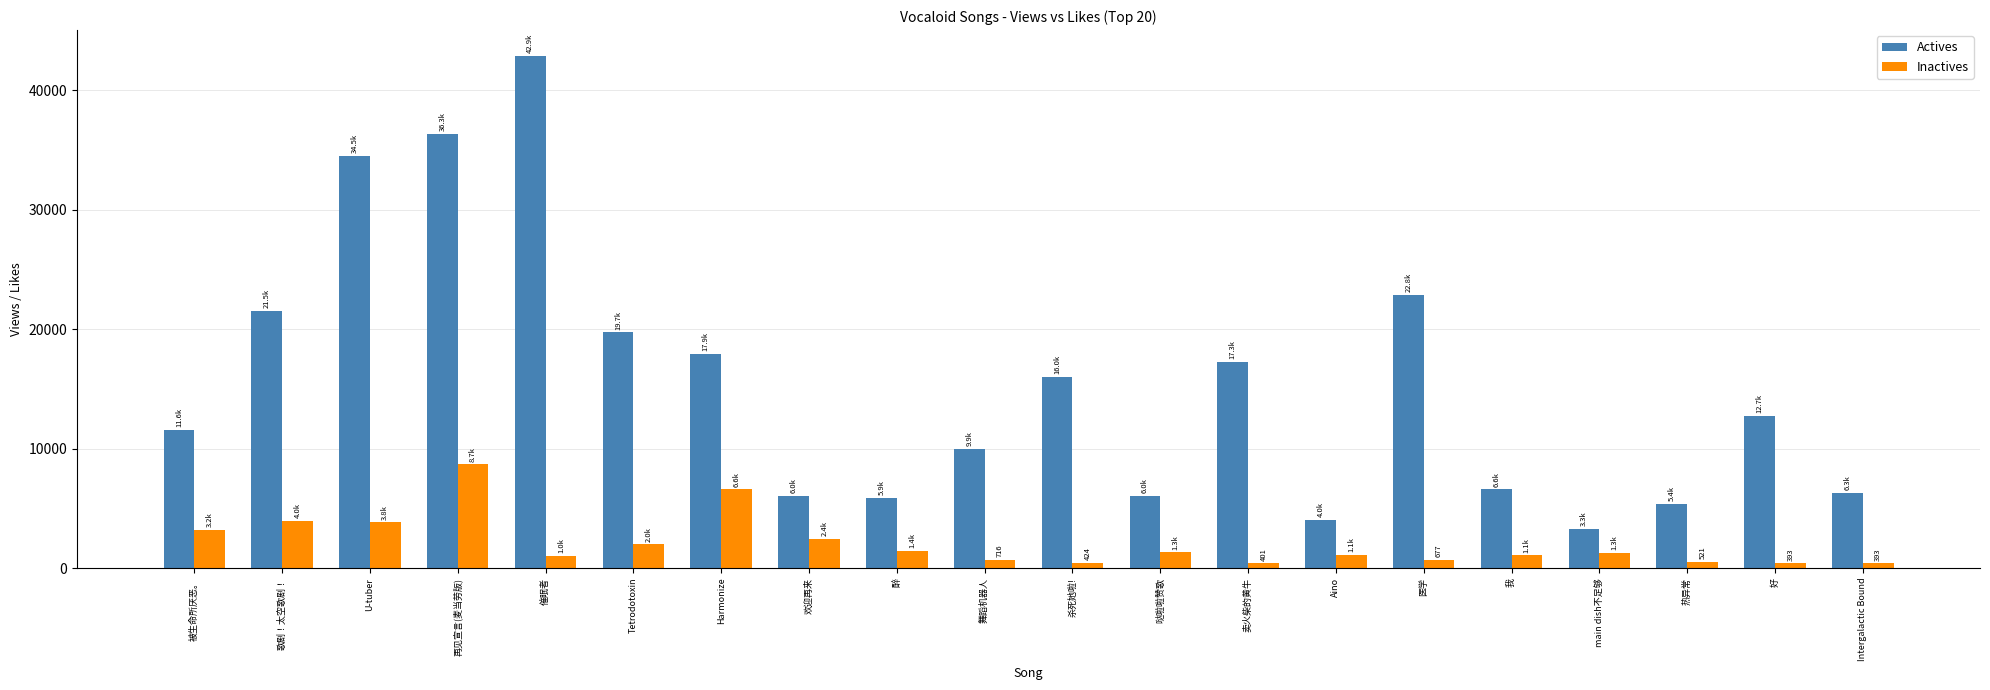

The value of Actives at main dish不足够 is 3308. True or false?

True